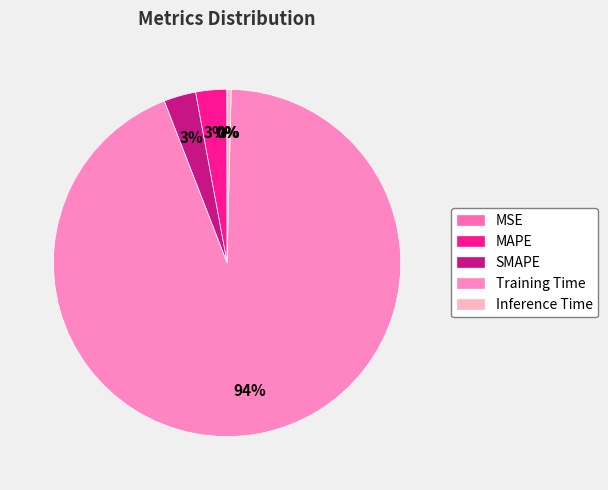

How many slices are in this pie chart?

5